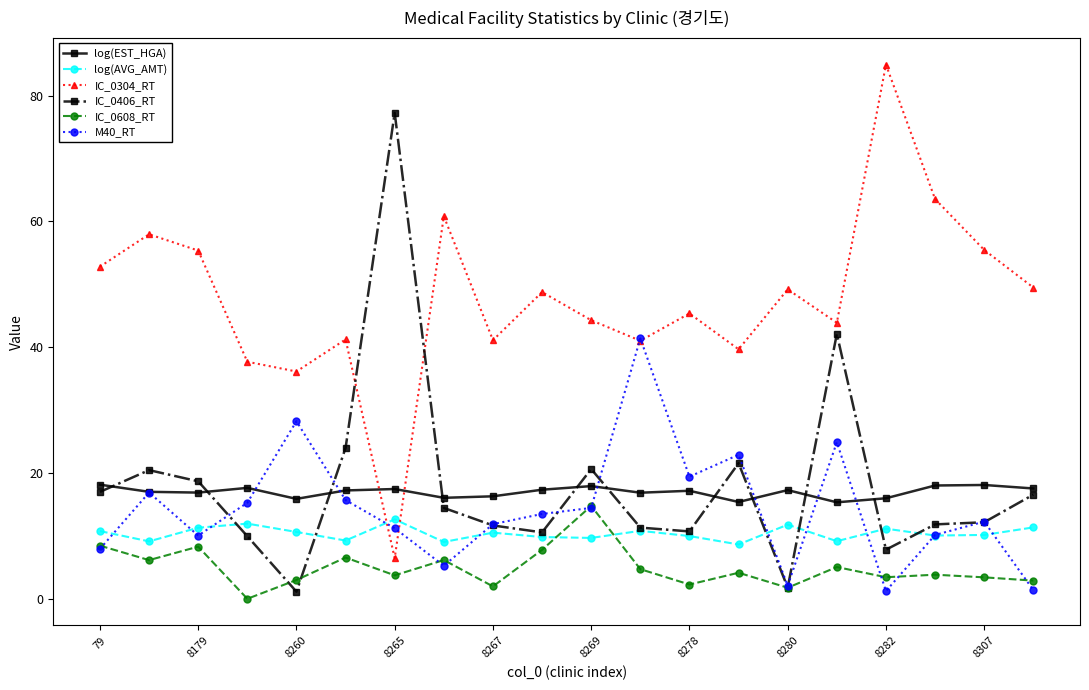

What is the average value of the IC_0304_RT series?

47.8